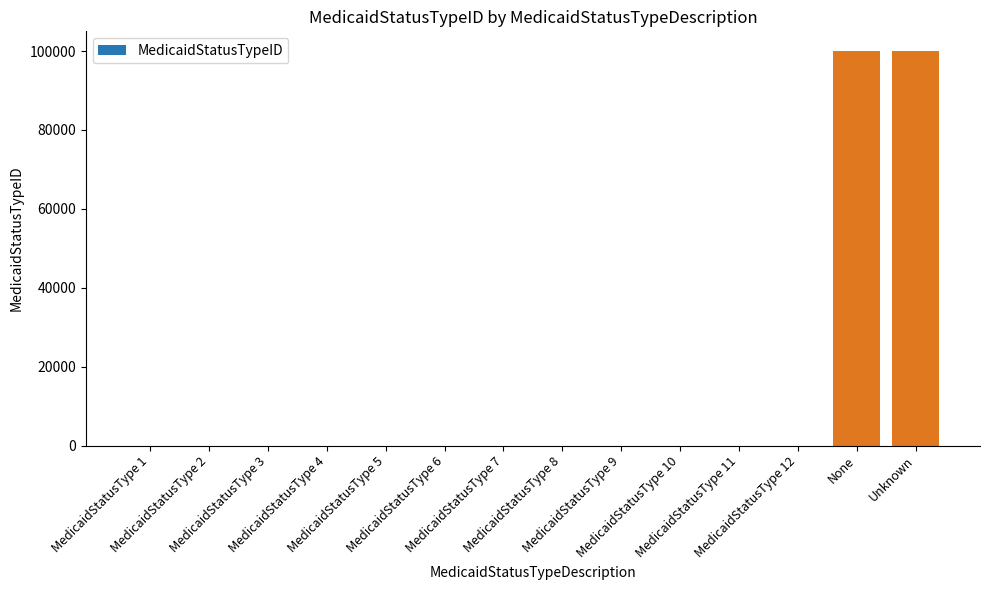

What is the maximum value shown in the chart?

99999